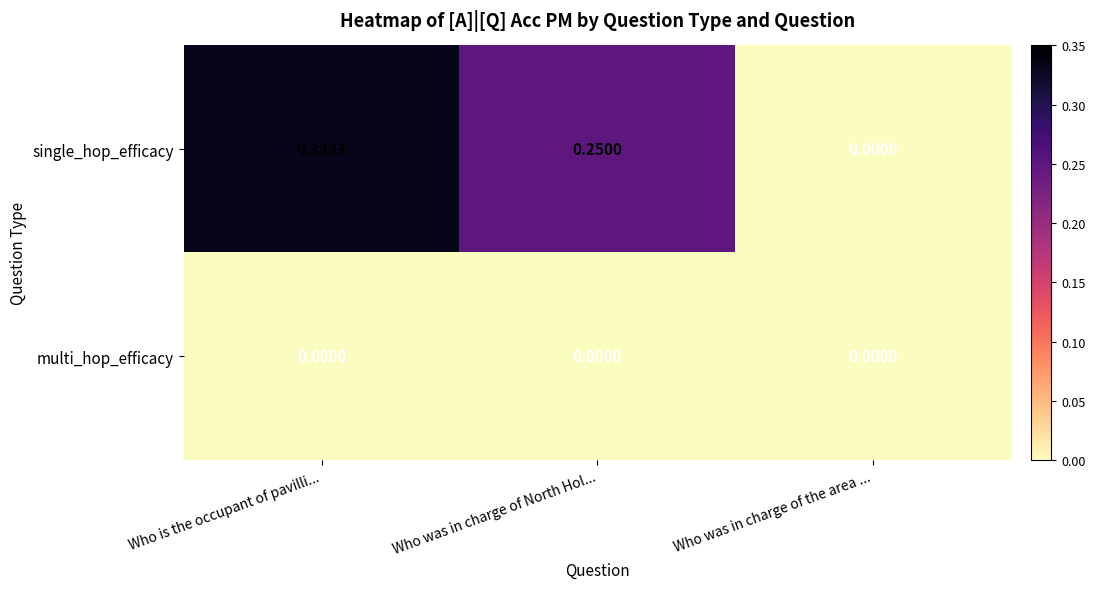

Is the value of single_hop_efficacy at Who was in charge of North Hol... greater than the value of multi_hop_efficacy at Who was in charge of North Hol...?

Yes